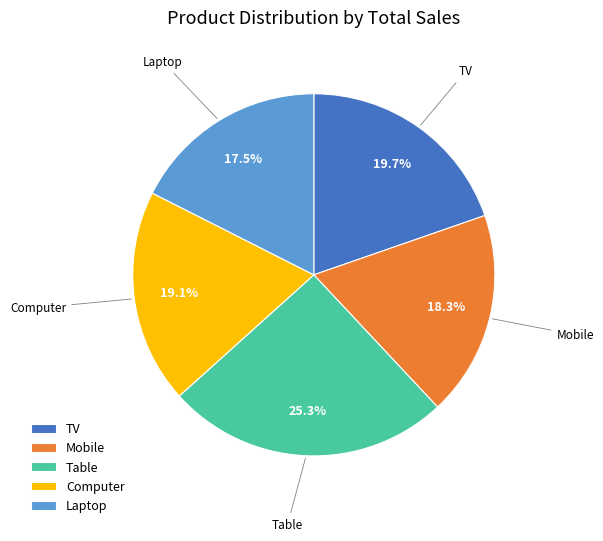

Which slice is the largest?

Table